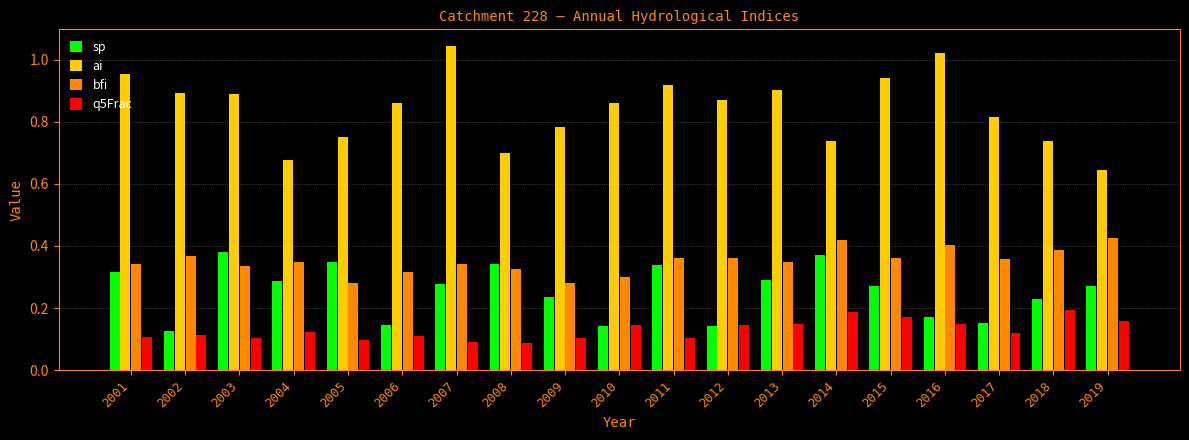

Does the chart contain stacked bars?

No